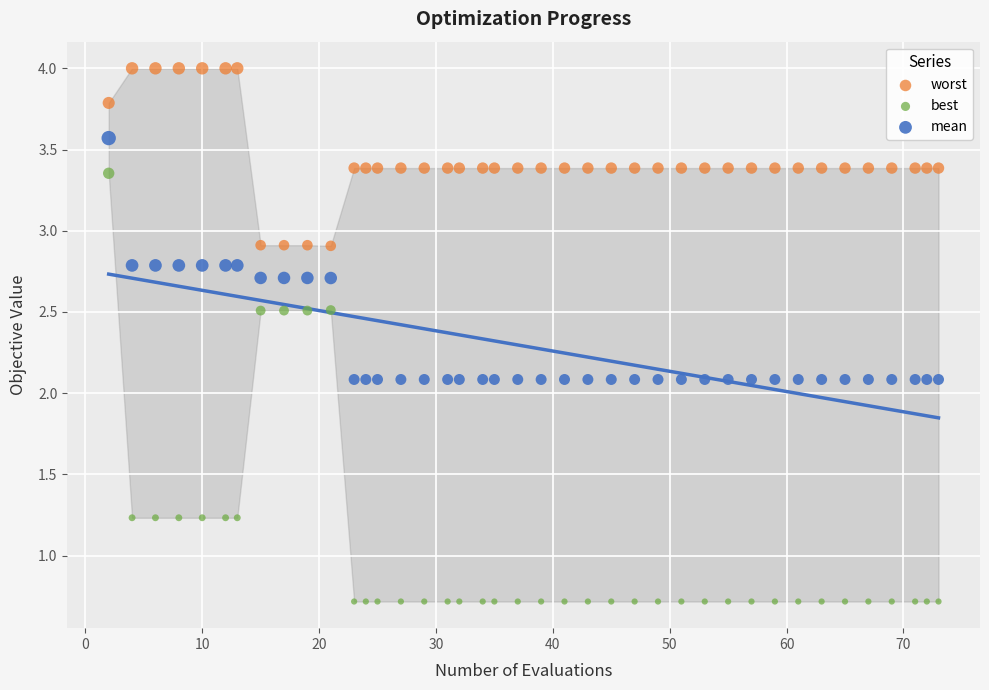

Which series has the widest spread of Y values?

best